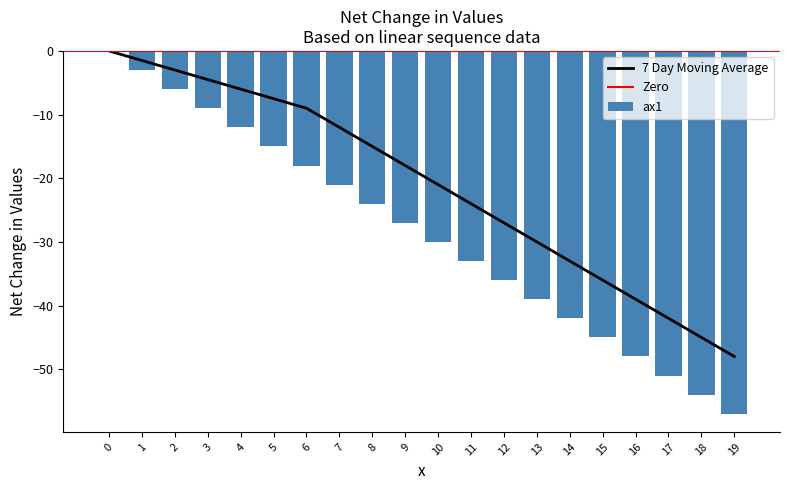

Is it true that 7 Day Moving Average equals -24.0 at 11?

True